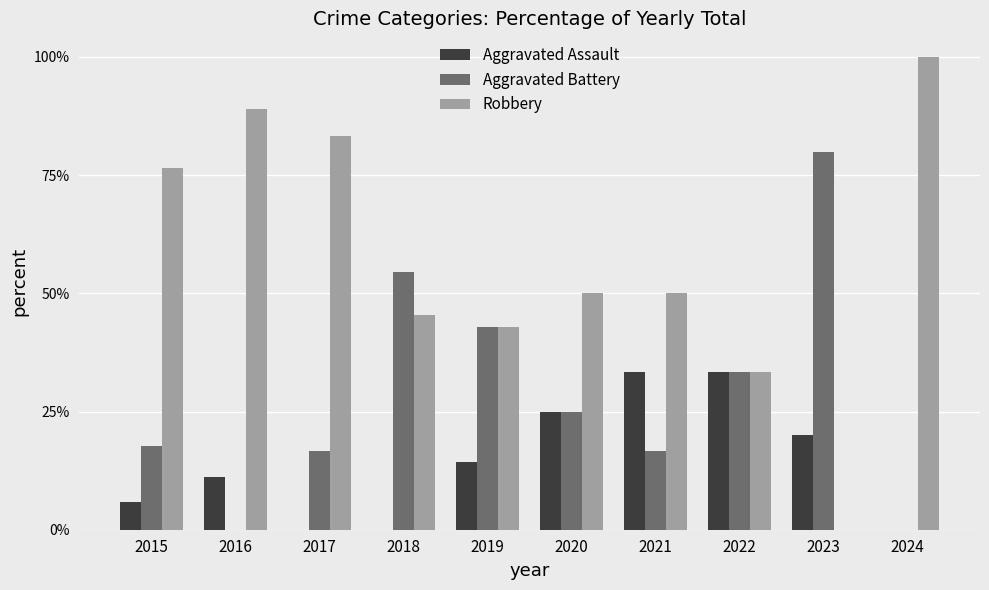

What are all the series names shown in the legend?

Aggravated Assault, Aggravated Battery, Robbery